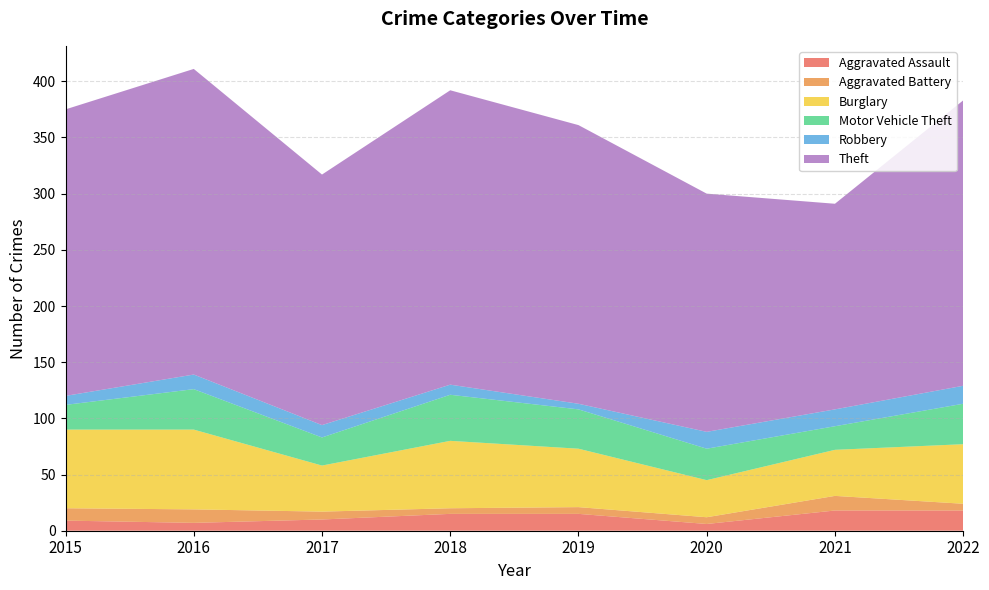

Reading left to right, what are all the values shown in this chart?

Aggravated Assault: 9	7	10	15	15	6	18	18
Aggravated Battery: 11	12	7	5	6	6	13	6
Burglary: 70	71	41	60	52	33	41	53
Motor Vehicle Theft: 22	36	25	41	35	28	21	36
Robbery: 8	13	11	9	5	15	15	16
Theft: 255	272	223	262	248	212	183	254